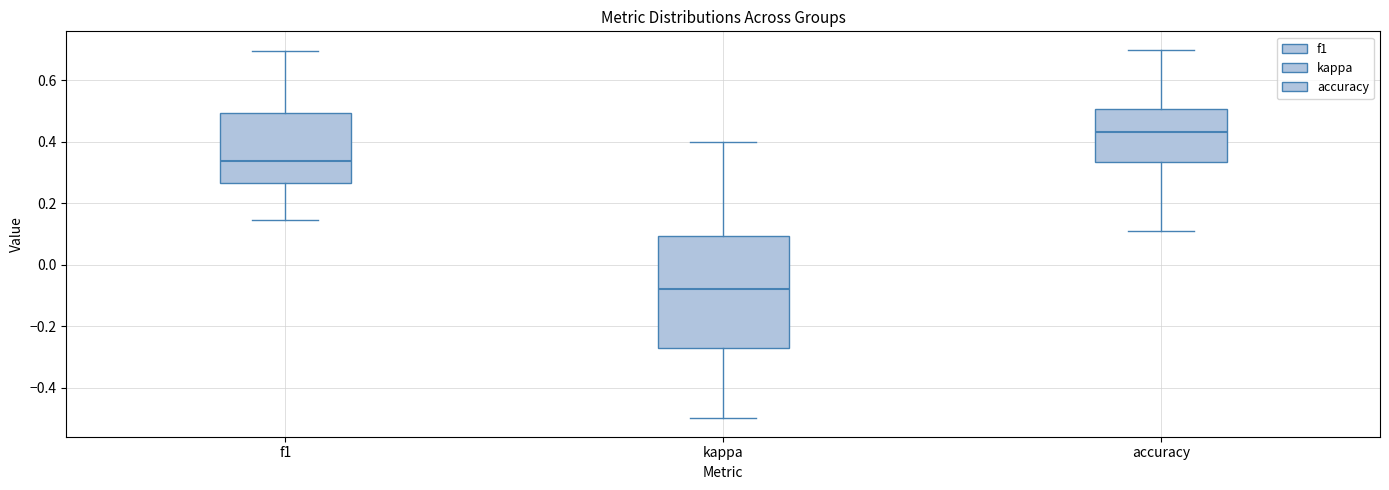

Where is the lower edge of the box for kappa on the y-axis? The values are not printed on the chart, so give them approximately, as read against the axis.

-0.28